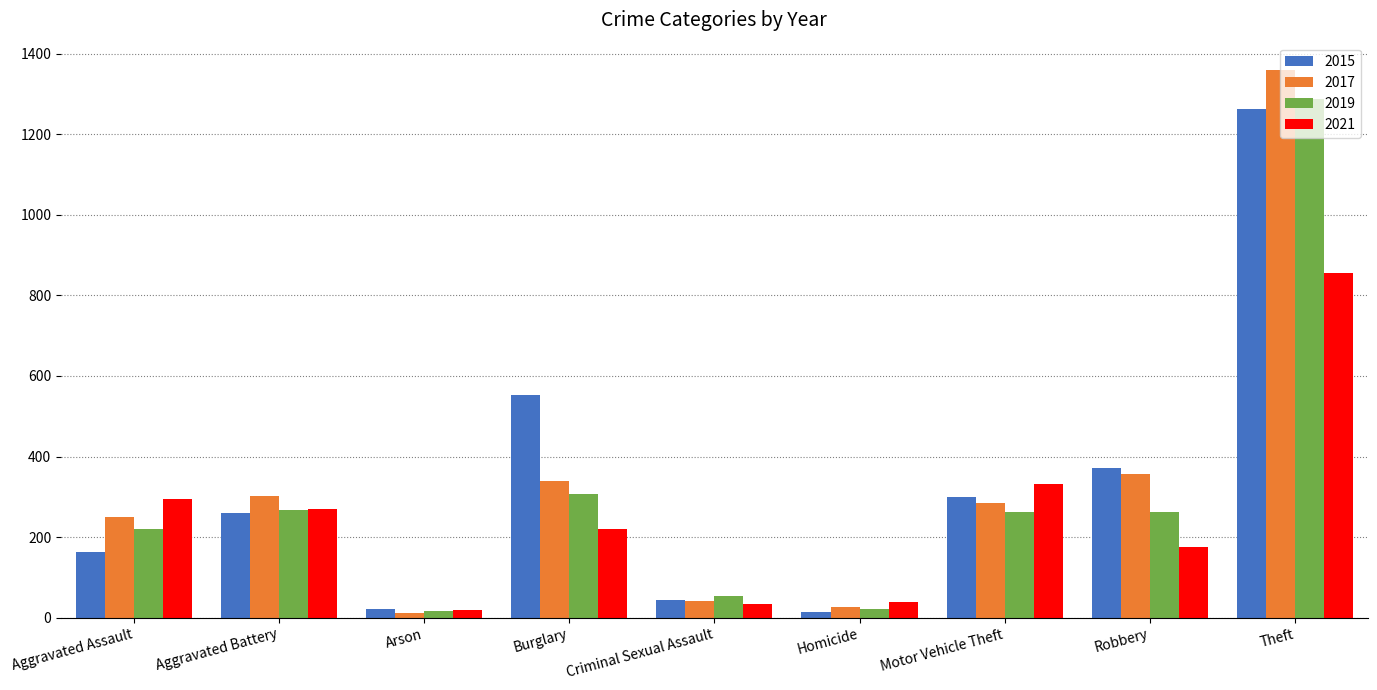

The 2015 series shows 164 at Aggravated Assault. True or false?

True